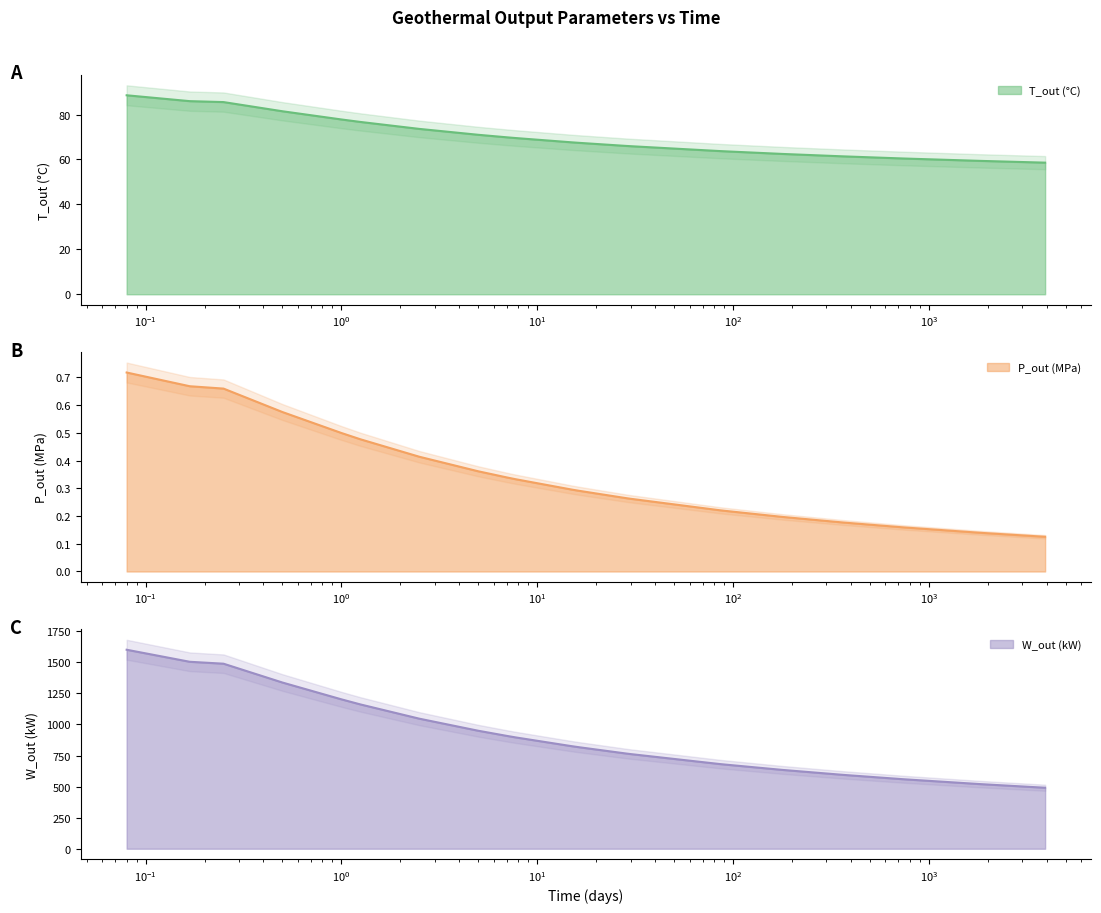

What is the sum of the T_out (°C) values at 730.0 and 91.0?

124.1